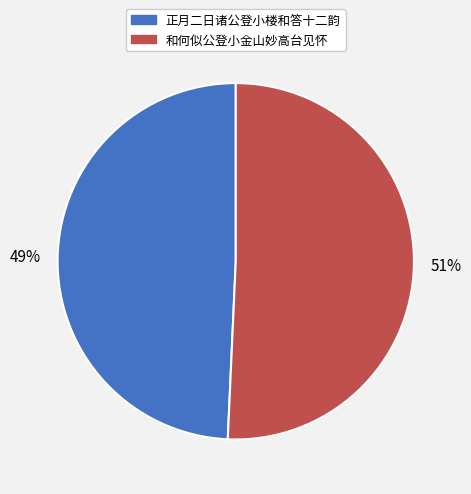

To the nearest percent, what portion does 和何似公登小金山妙高台见怀 represent?

51%